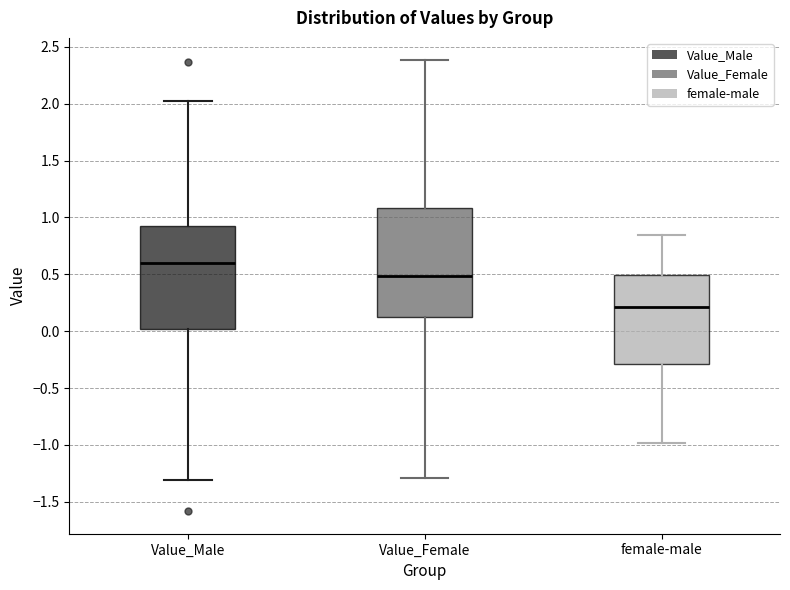

Which box's median line is the highest?

Value_Male